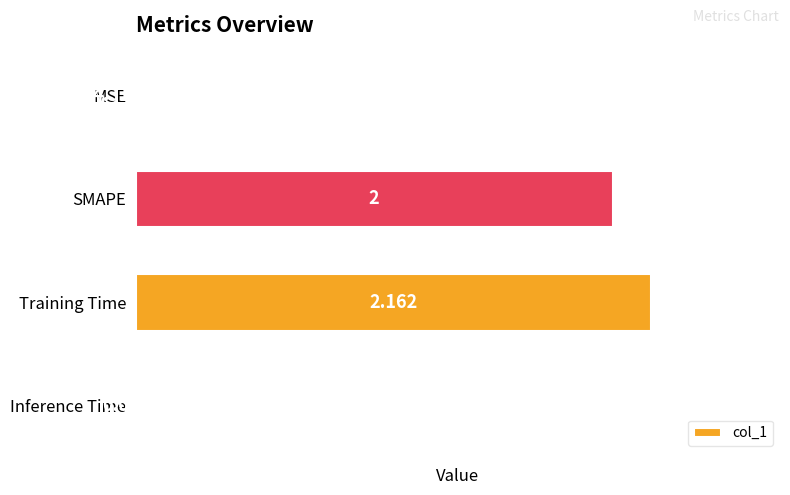

Which category has the highest value across all series?

Training Time